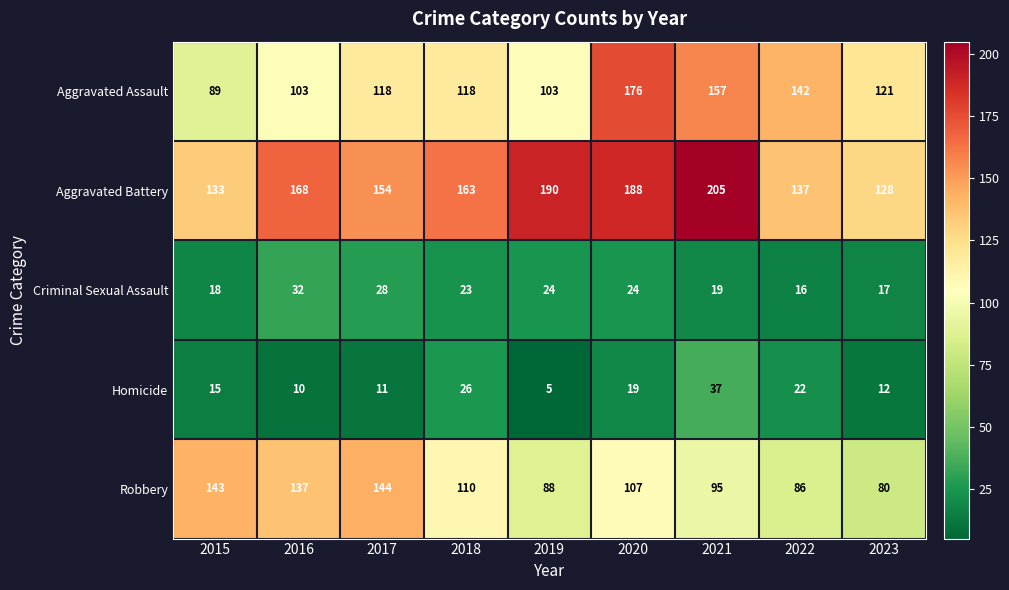

What is the difference between the second highest and second lowest values in the Criminal Sexual Assault series?

11